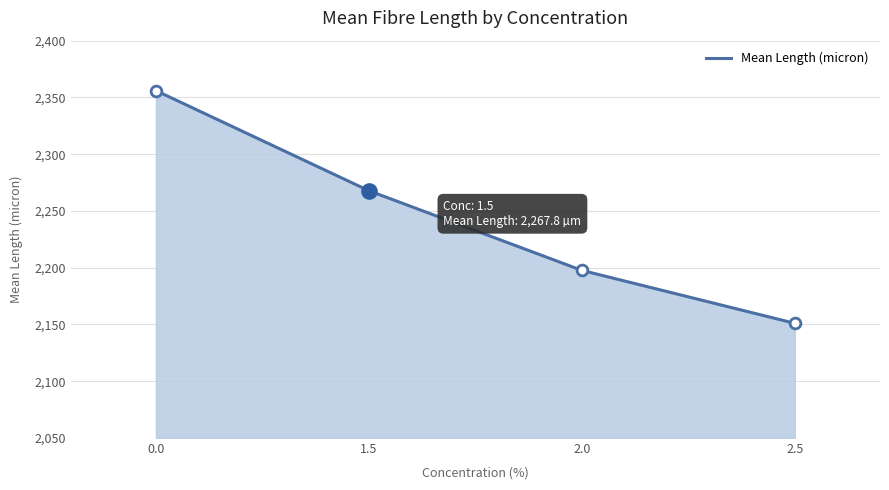

What is the change in value from 0.0 to 2.0?

-158.3